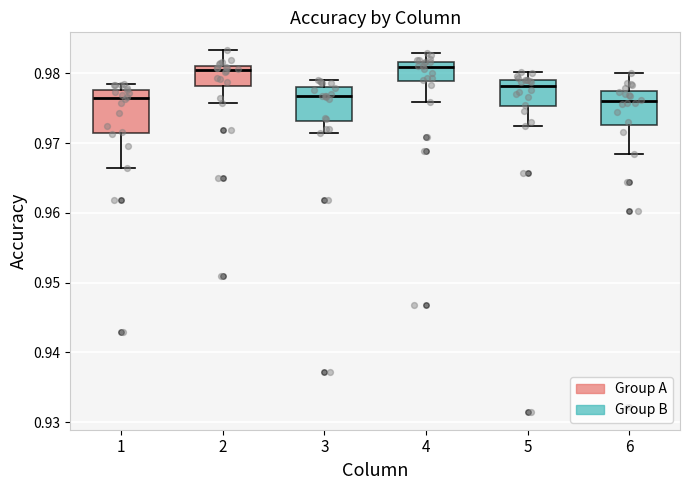

Reading left to right, transcribe this box plot: for each box, give where its median line is, the range the box spans, and where its two whiskers end, as read against the y-axis. The values are not printed on the chart, so give them approximately, as read against the axis.

1: median 0.977, box 0.972 to 0.978, whiskers 0.966 to 0.979
2: median 0.980, box 0.978 to 0.981, whiskers 0.976 to 0.983
3: median 0.977, box 0.973 to 0.978, whiskers 0.971 to 0.979
4: median 0.981, box 0.979 to 0.982, whiskers 0.976 to 0.983
5: median 0.978, box 0.975 to 0.979, whiskers 0.972 to 0.980
6: median 0.976, box 0.973 to 0.978, whiskers 0.968 to 0.980